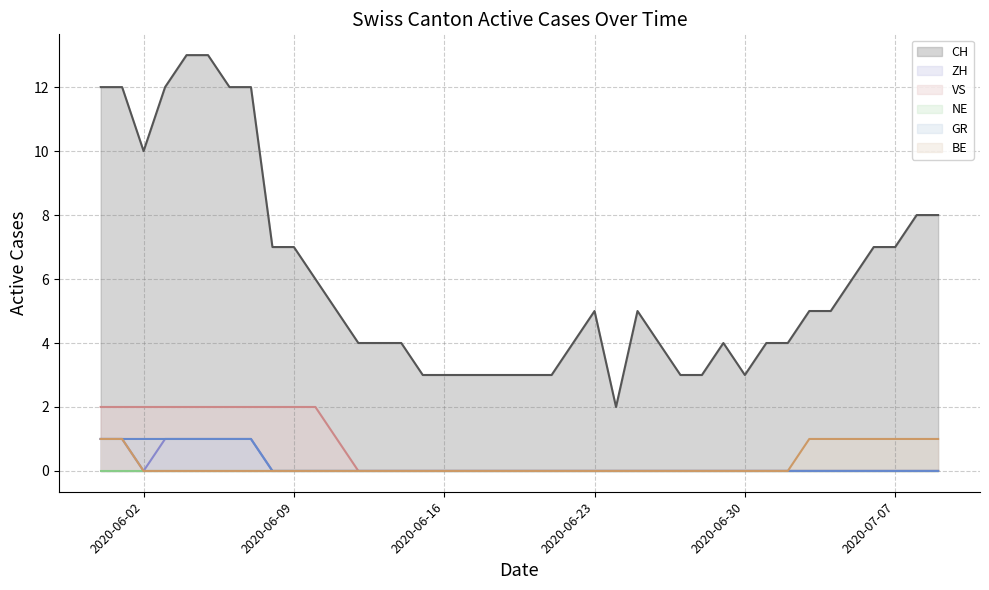

Is it true that GR (line) equals 0 at 12?

False